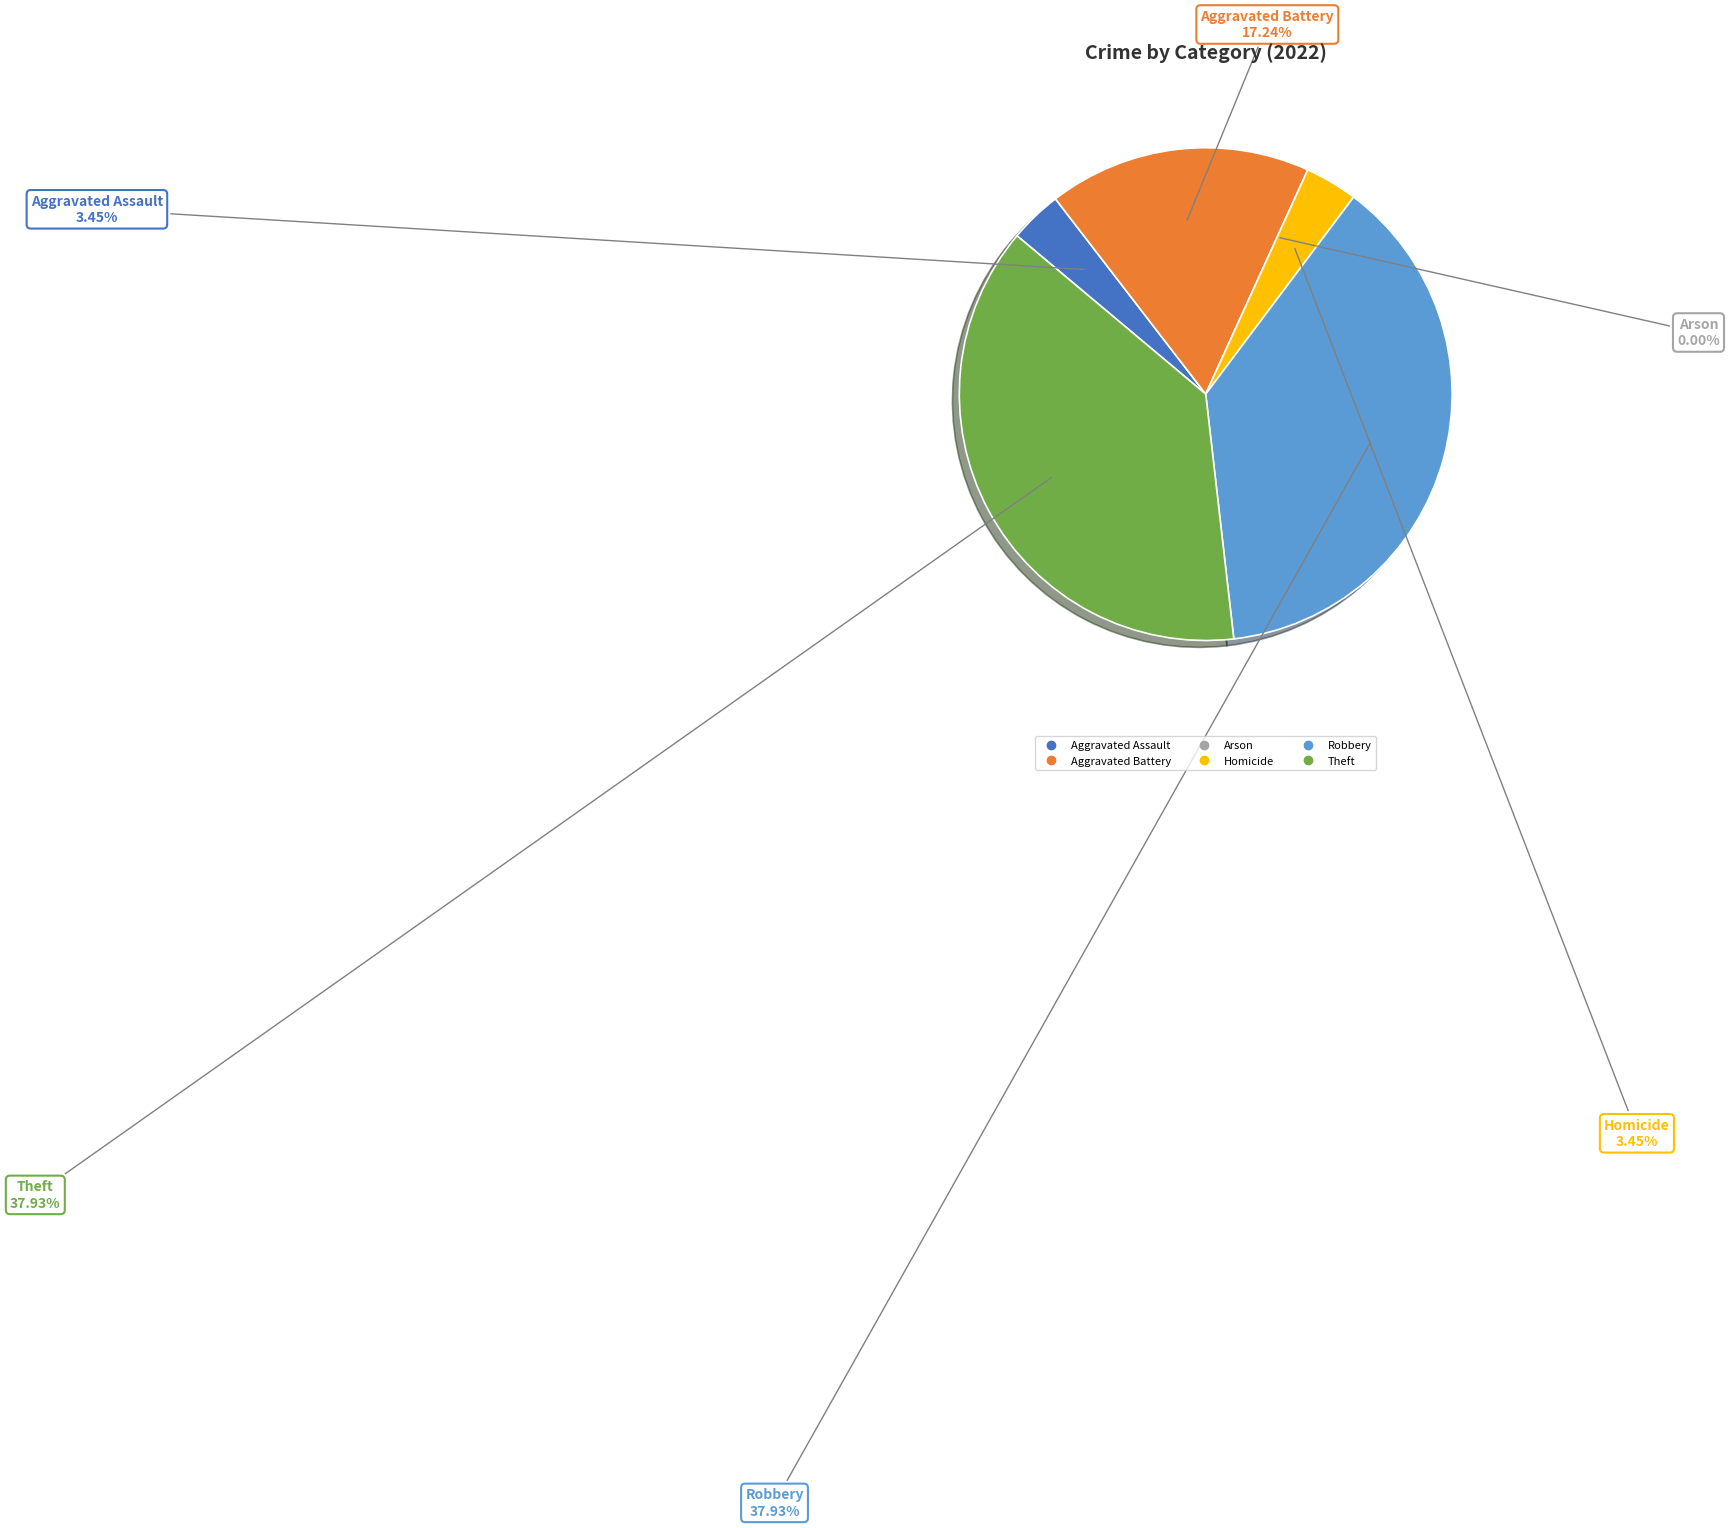

Does Aggravated Assault account for over 50% of the chart?

No